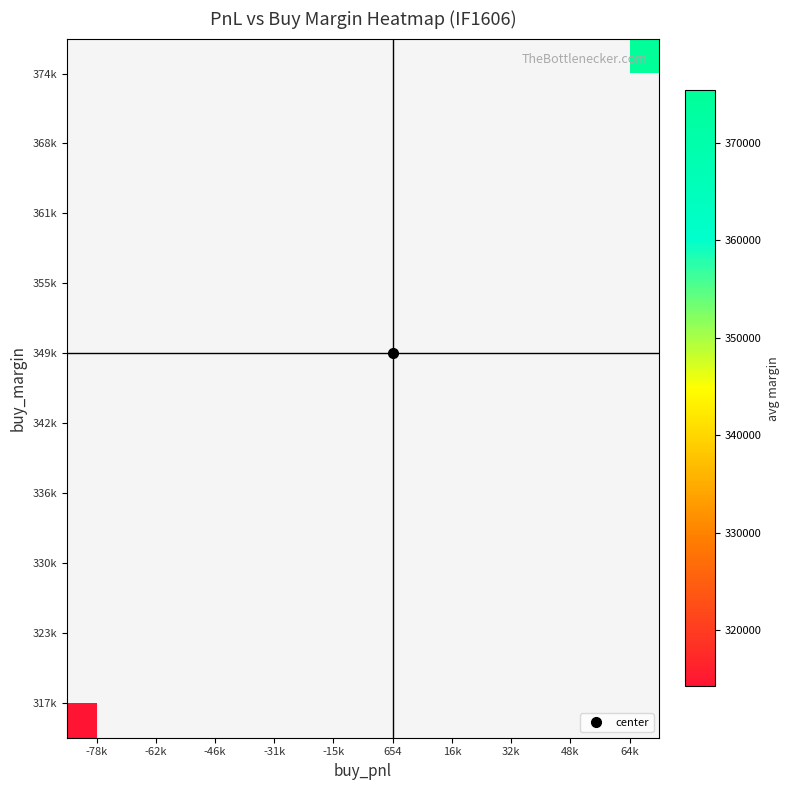

Which label corresponds to the largest value in the chart?

64k